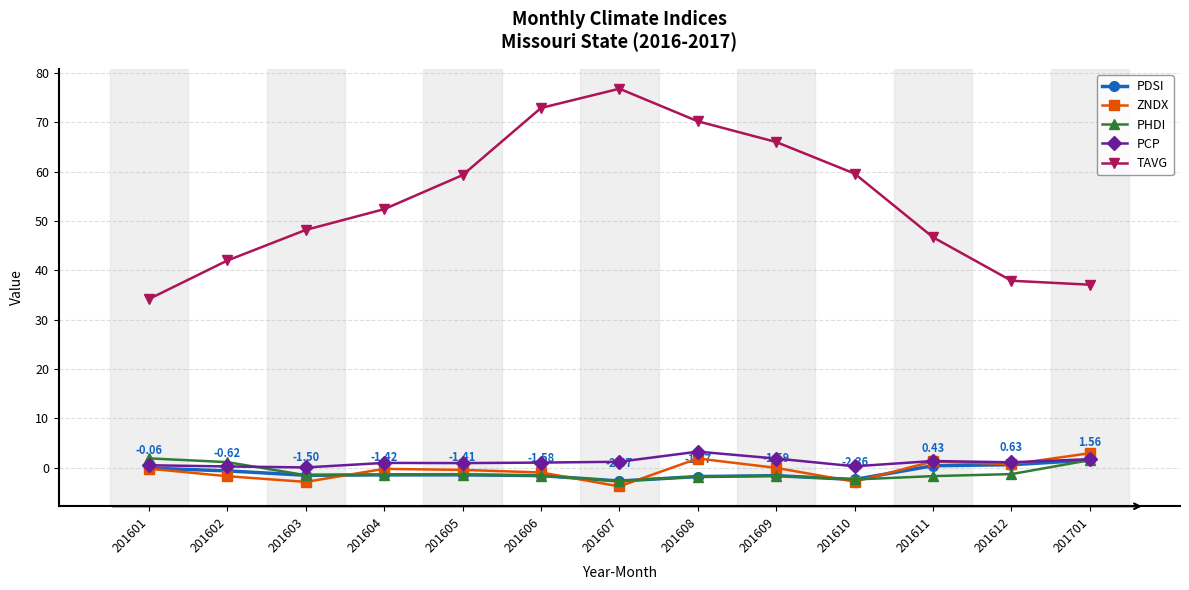

The value of ZNDX at 201608 is 1.9. True or false?

True